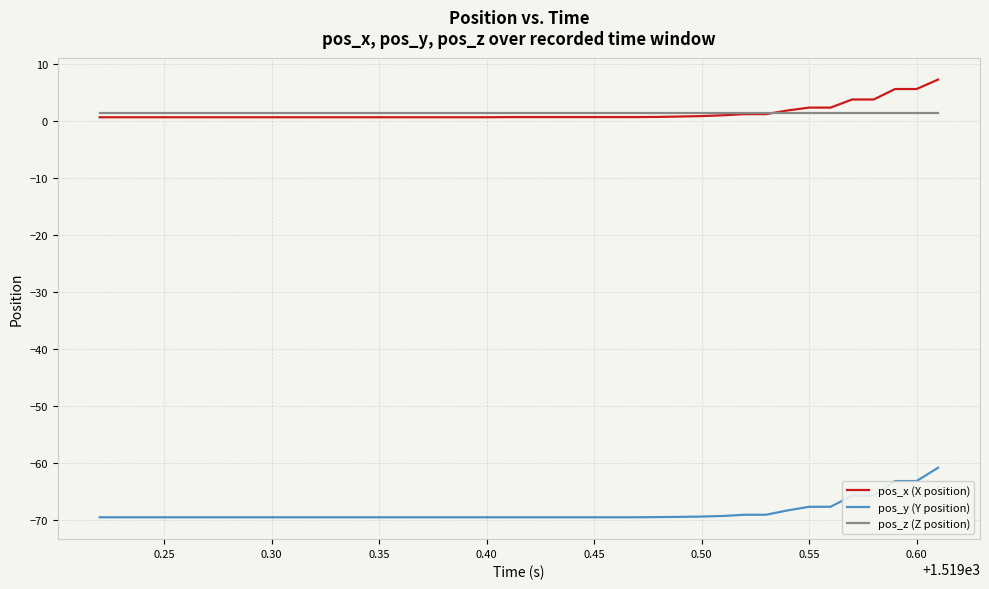

True or false: pos_y (Y position) and pos_x (X position) cross at least once.

False